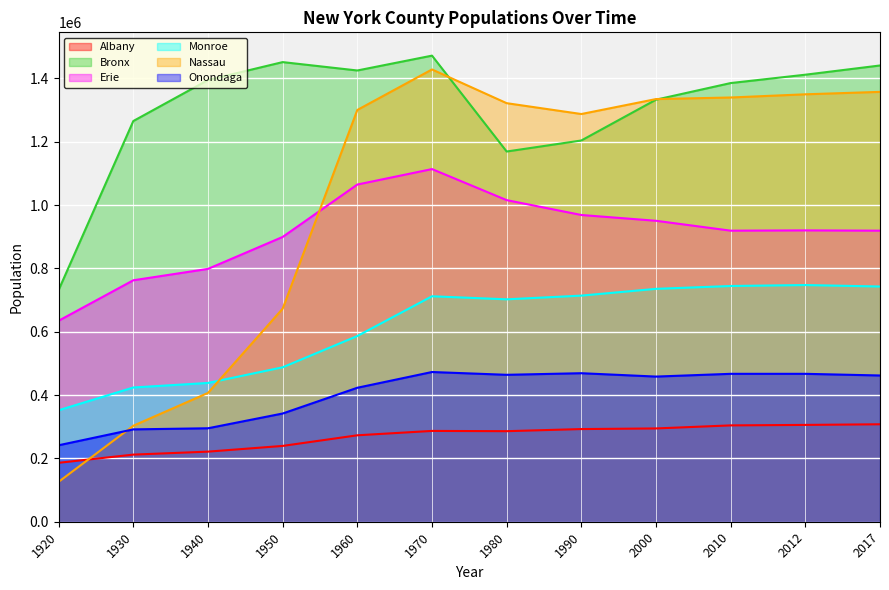

What is the average value of the Onondaga series?

404396